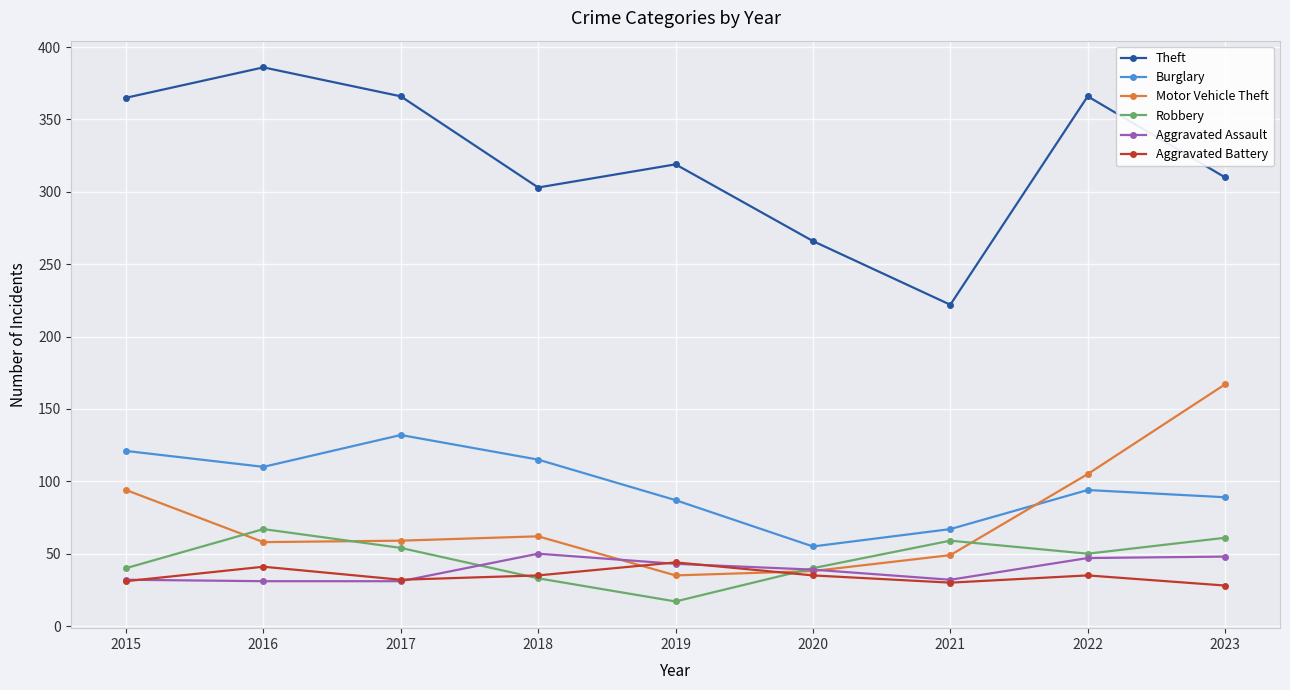

What are all the series names shown in the legend?

Theft, Burglary, Motor Vehicle Theft, Robbery, Aggravated Assault, Aggravated Battery